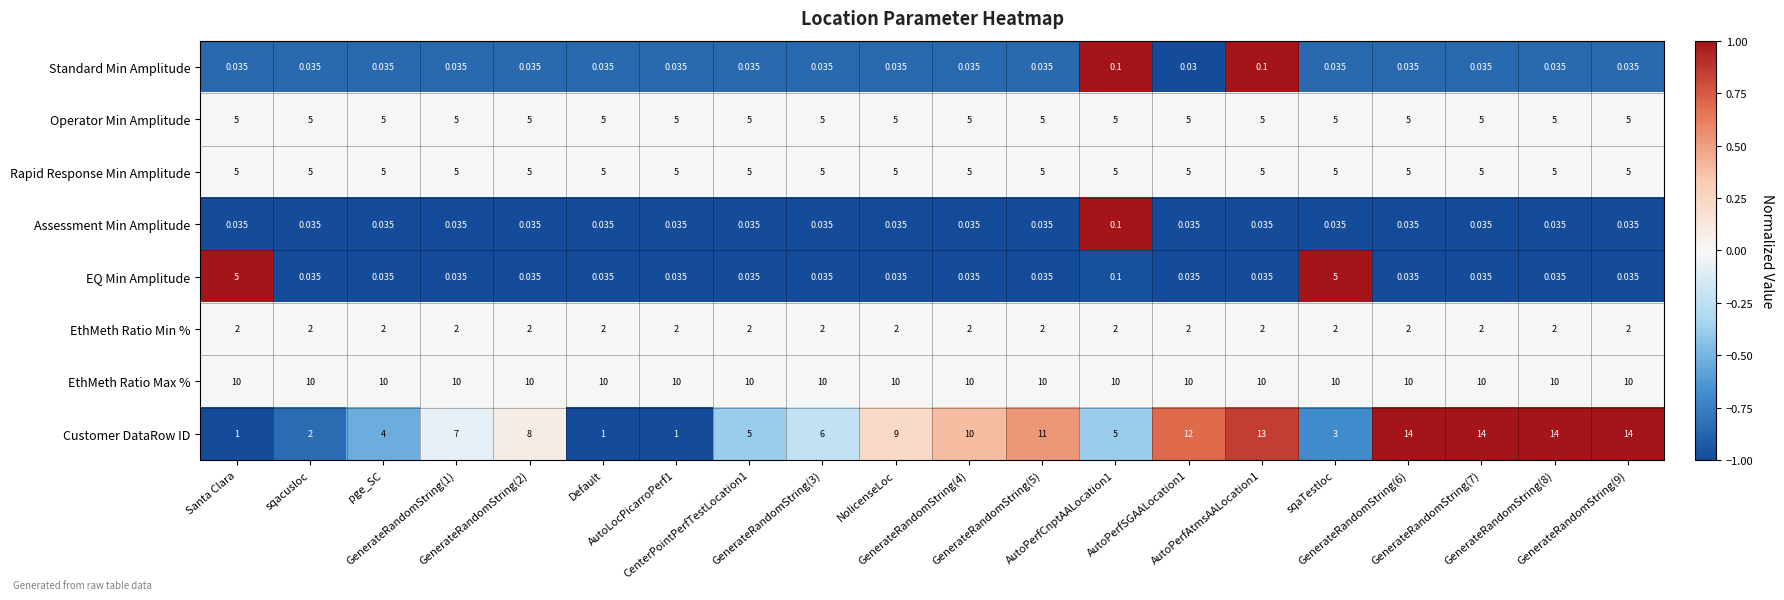

Which series has the widest spread of values?

Customer DataRow ID